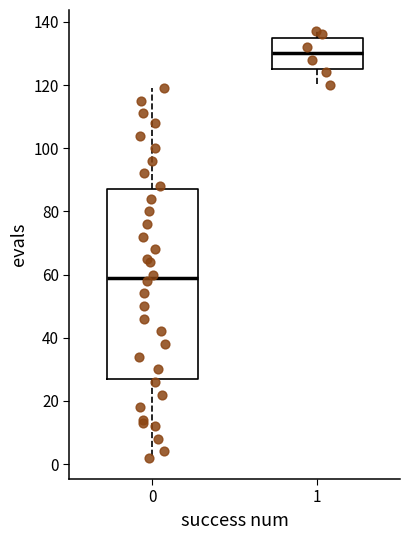

Which box's median line is the lowest?

0